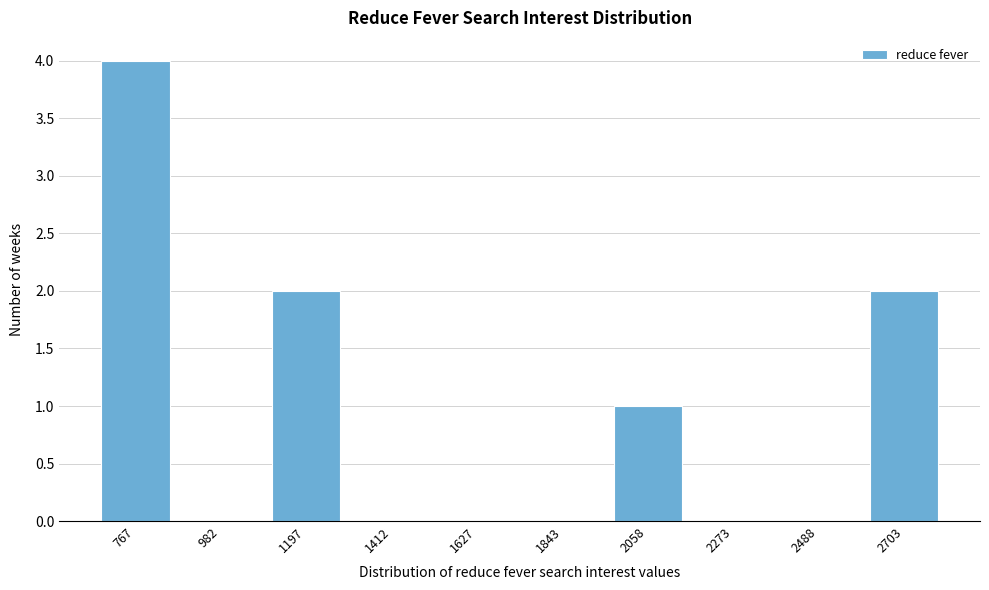

Reading left to right, extract all data points from this chart.

767=4	982=0	1197=2	1412=0	1627=0	1843=0	2058=1	2273=0	2488=0	2703=2